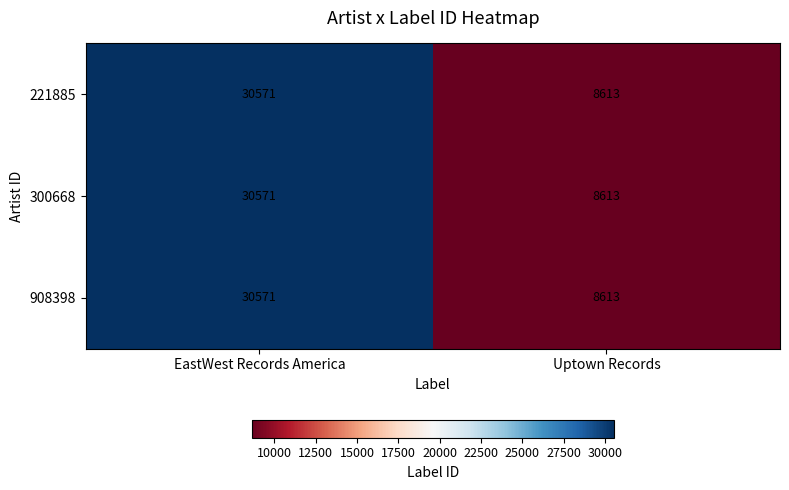

Reading left to right, transcribe all the data shown in this chart.

221885: 30571	8613
300668: 30571	8613
908398: 30571	8613